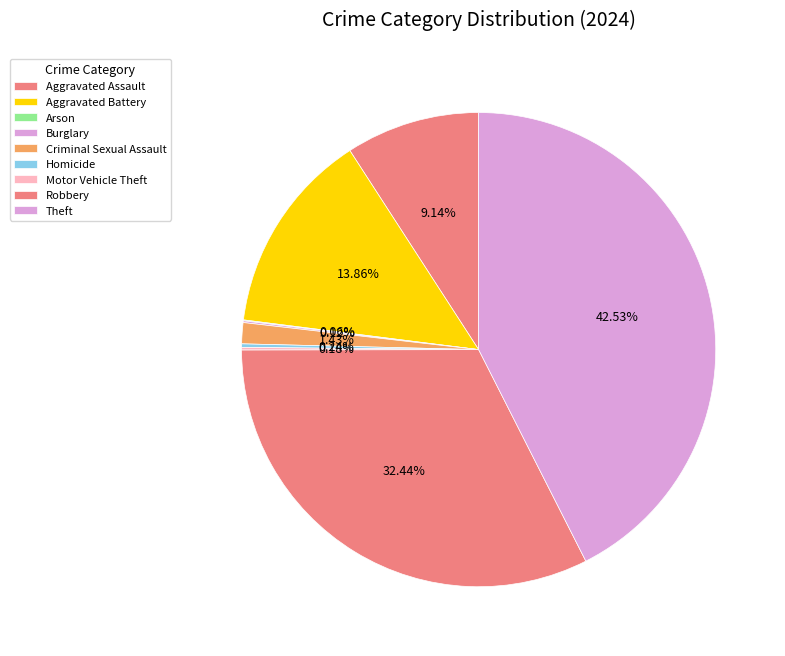

Does any single category account for the majority?

No